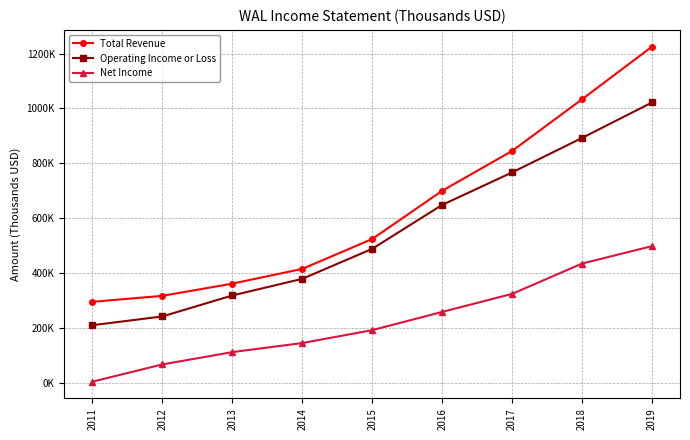

What is the value of the Operating Income or Loss point at the 1st from the left?

211500